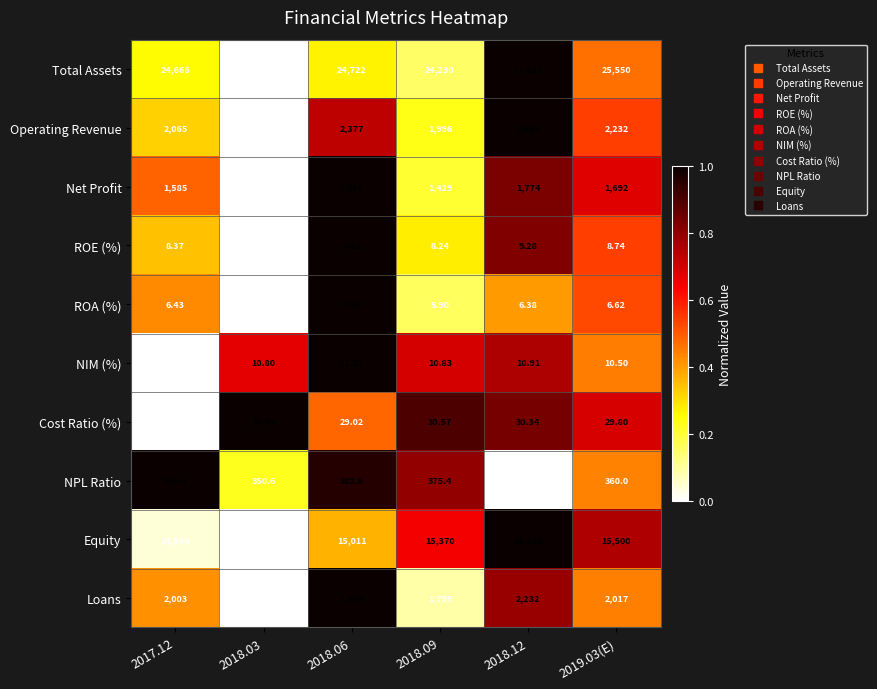

Which series has the largest total across all categories?

Total Assets